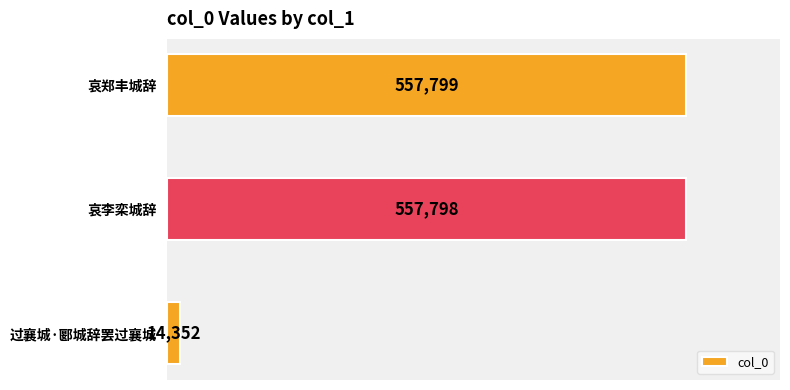

True or false: the data shows 905155 at 哀李栾城辞.

False